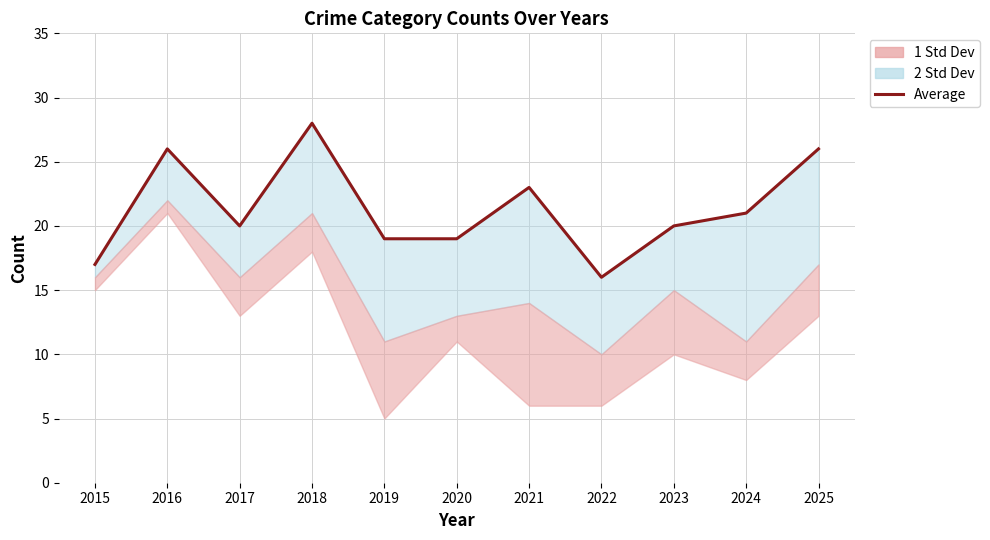

List the labels in order of value, smallest first.

2022, 2015, 2019, 2020, 2017, 2023, 2024, 2021, 2016, 2025, 2018